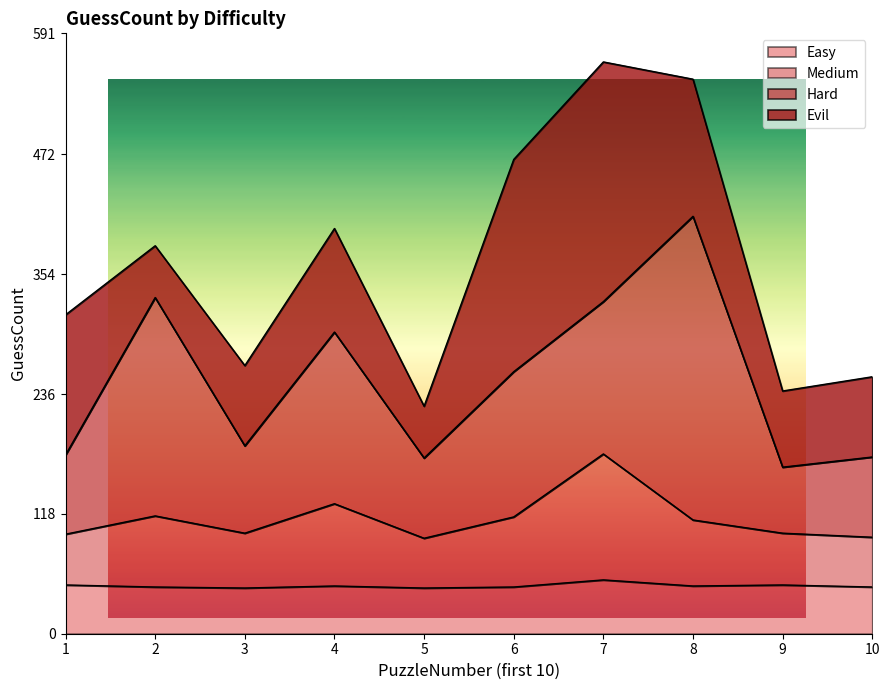

Does the chart have visible grid lines?

No